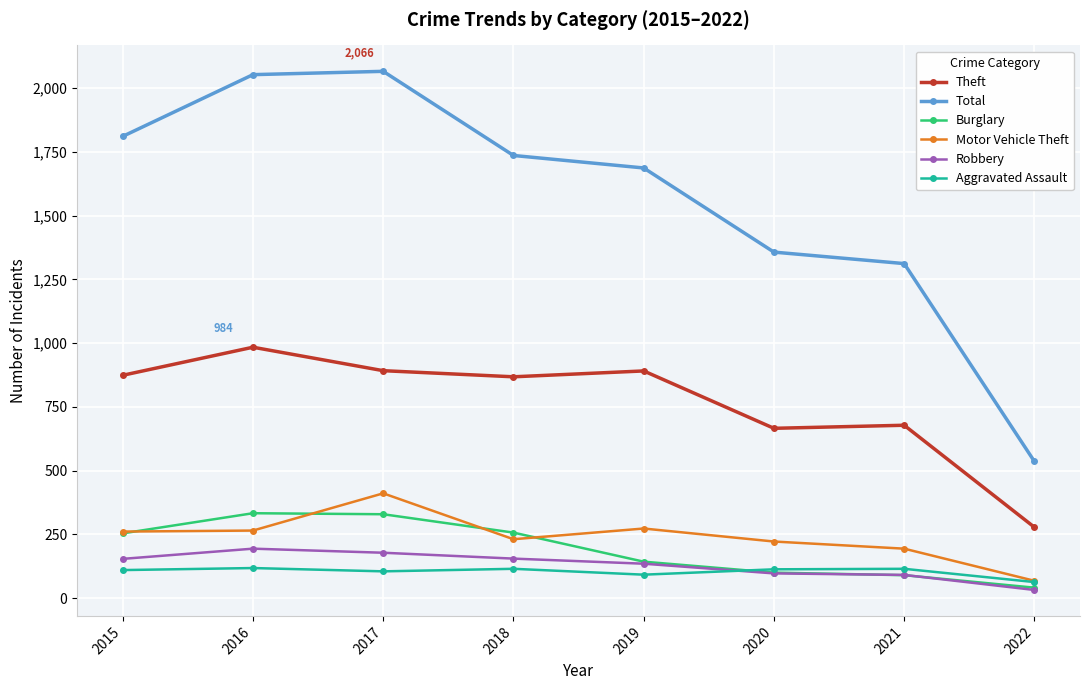

Between 2016 and 2020, which series saw the biggest shift?

Total